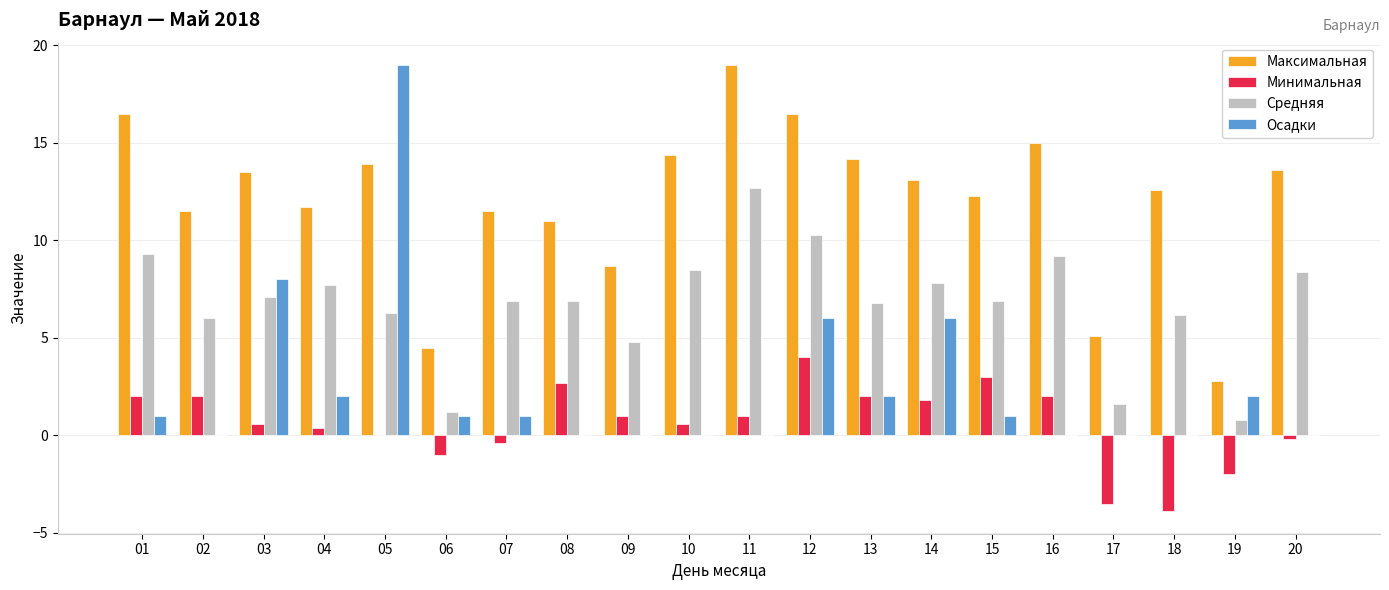

Is it true that Минимальная equals -4.6 at 05?

False